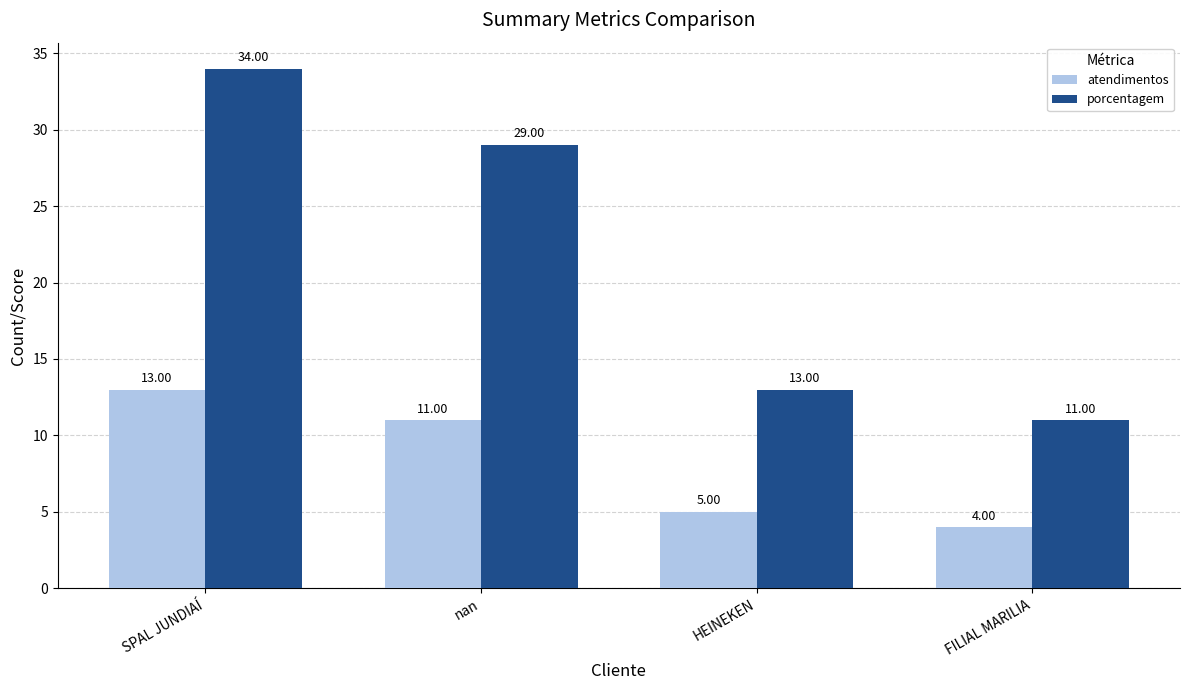

At how many categories does at least one series exceed 28?

2